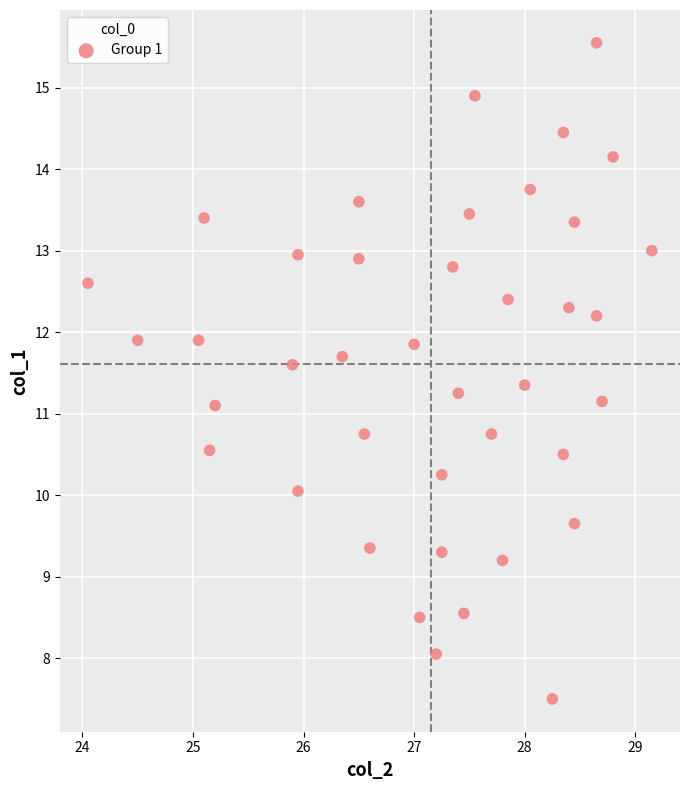

What is the range of X values (max minus min)?

5.1